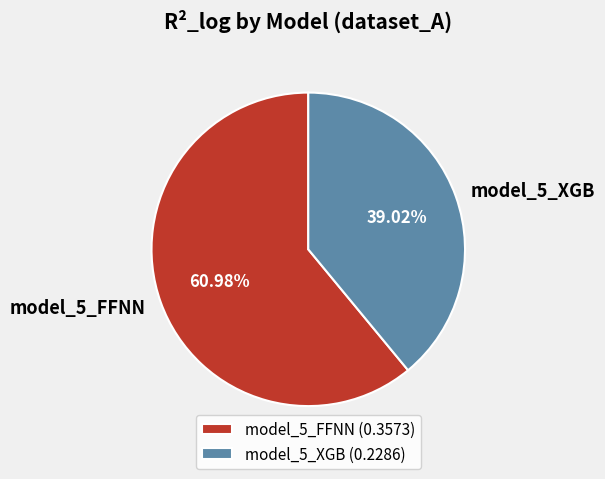

To the nearest percent, what is the combined percentage of model_5_FFNN and model_5_XGB?

100%